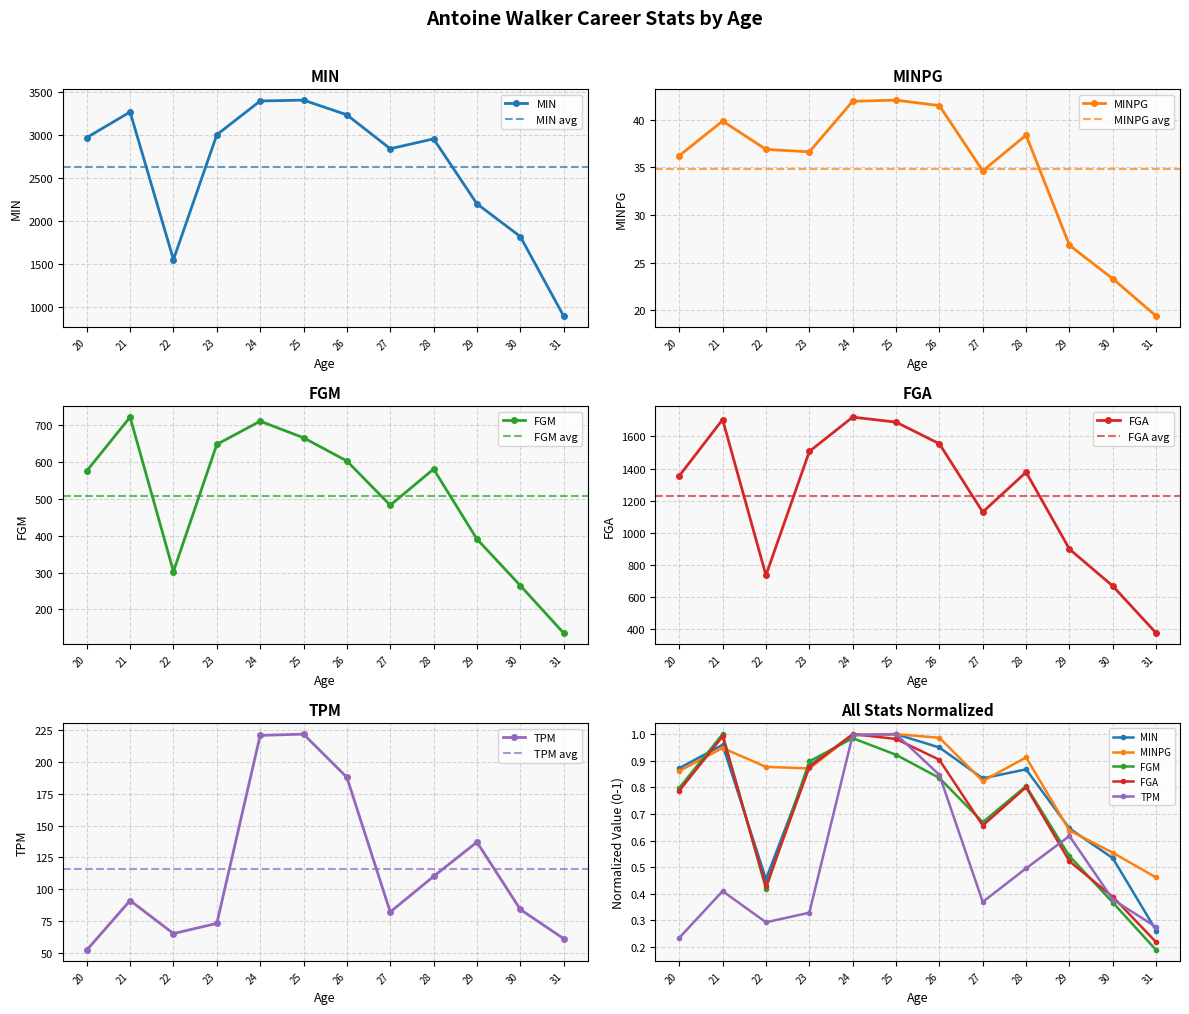

In MINPG, how many points are lower than both neighbors (excluding endpoints)?

2